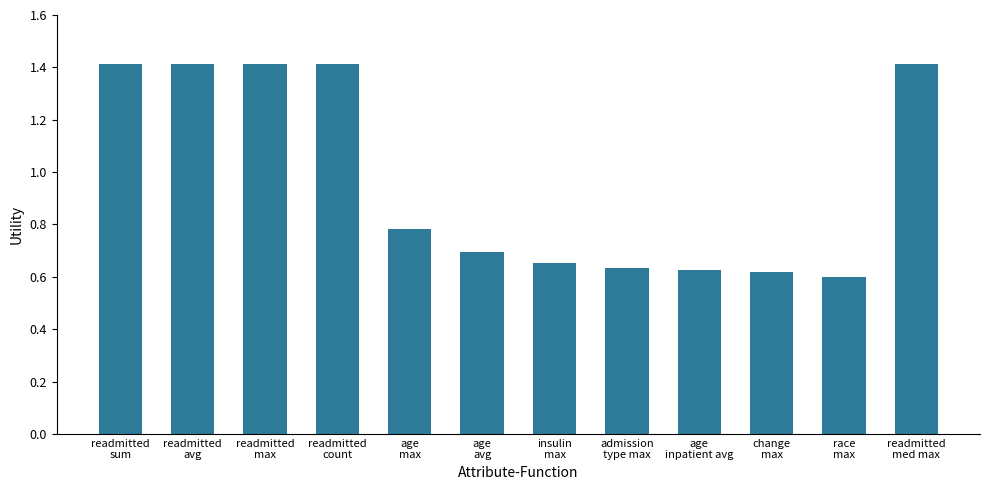

What is the sum of all values?

11.7